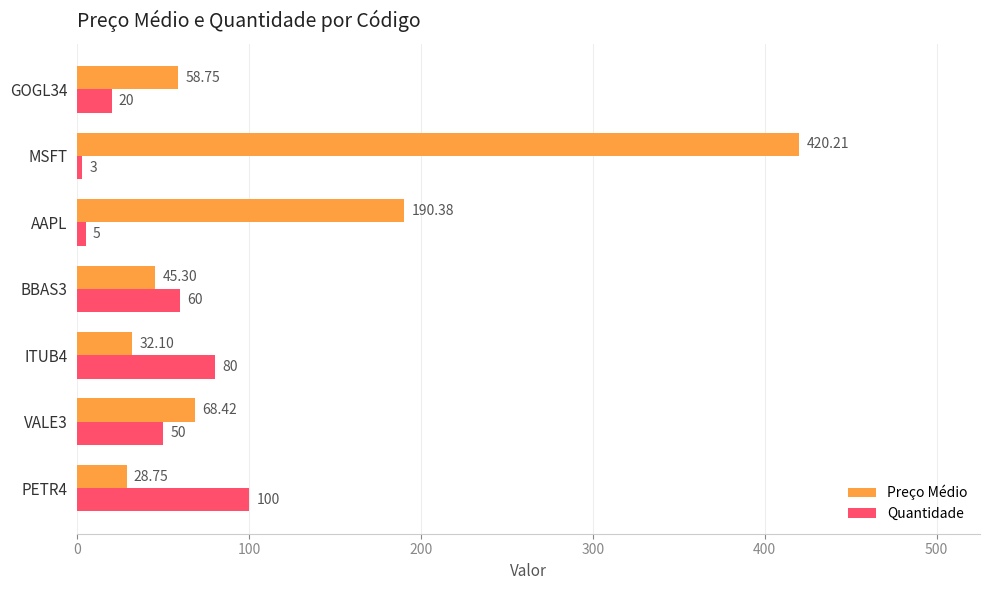

Rank the categories by Quantidade value from lowest to highest.

MSFT, AAPL, GOGL34, VALE3, BBAS3, ITUB4, PETR4